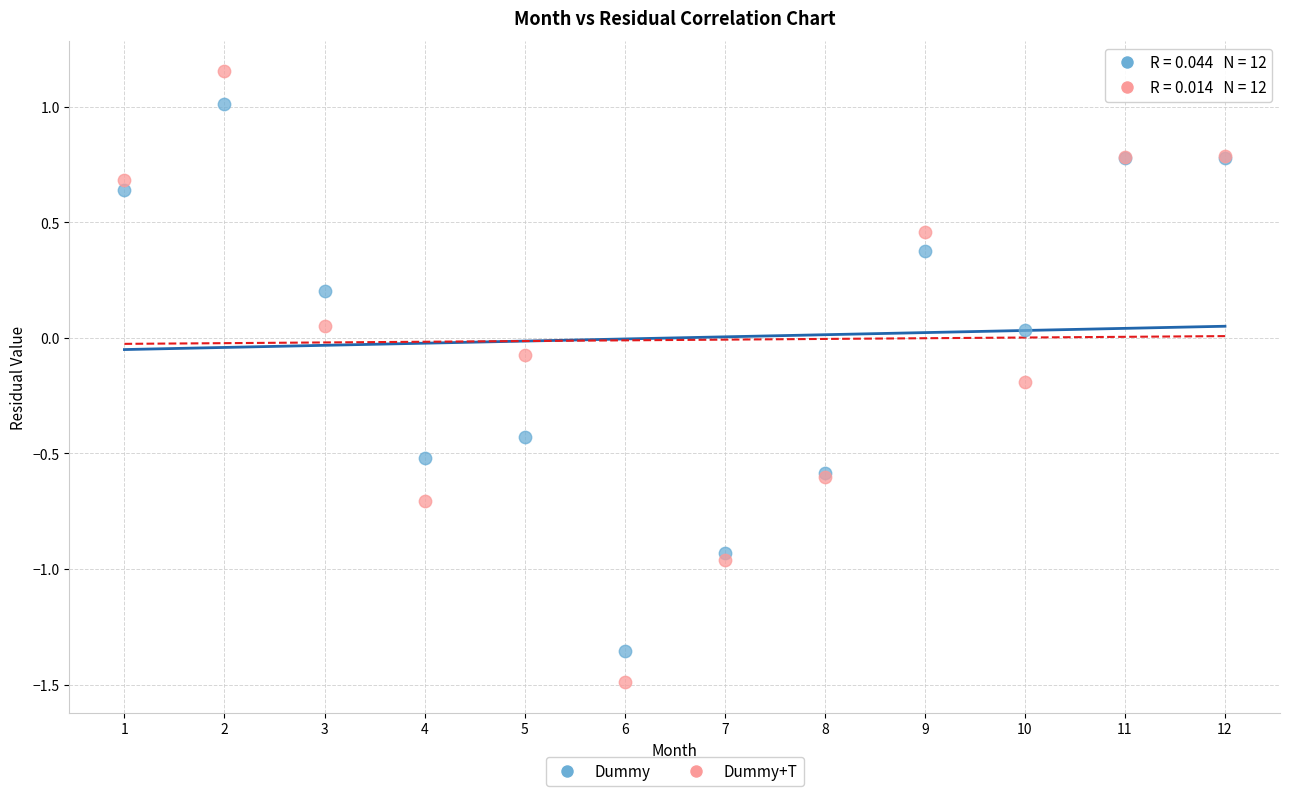

What are all the series names shown in the legend?

Dummy, Dummy+T